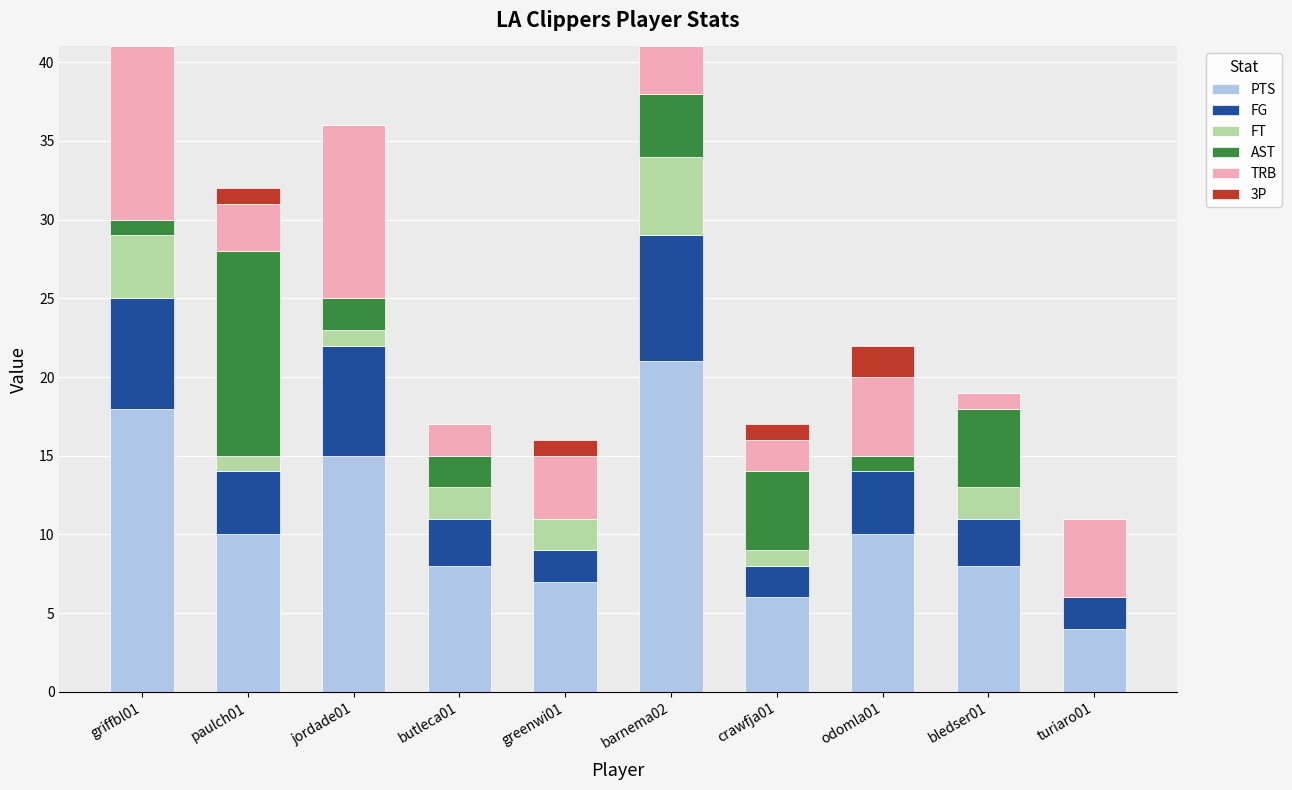

The PTS series shows 8 at butleca01. True or false?

True